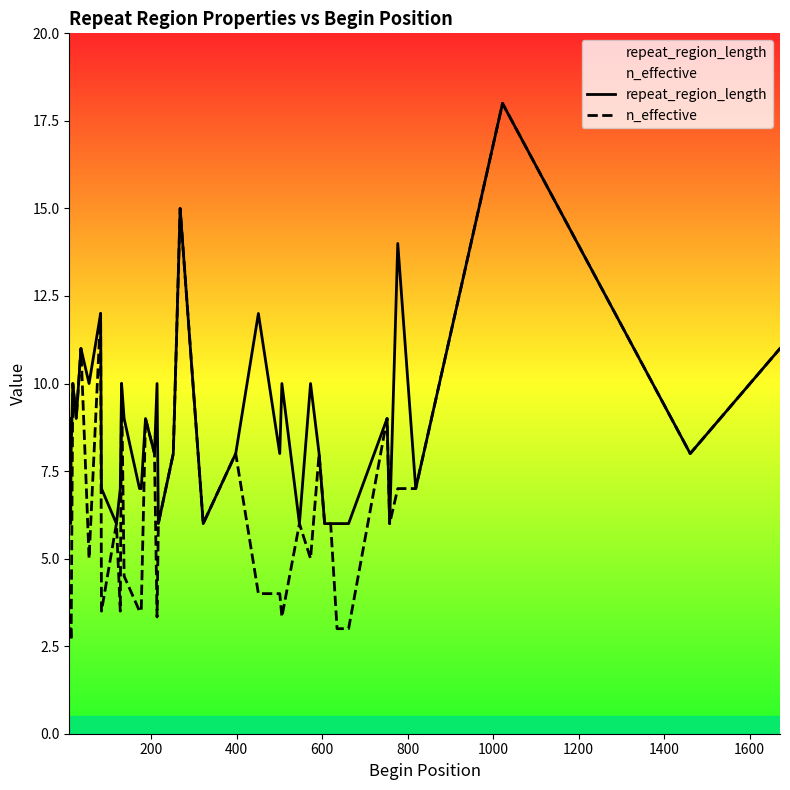

True or false: repeat_region_length and n_effective cross at least once.

False